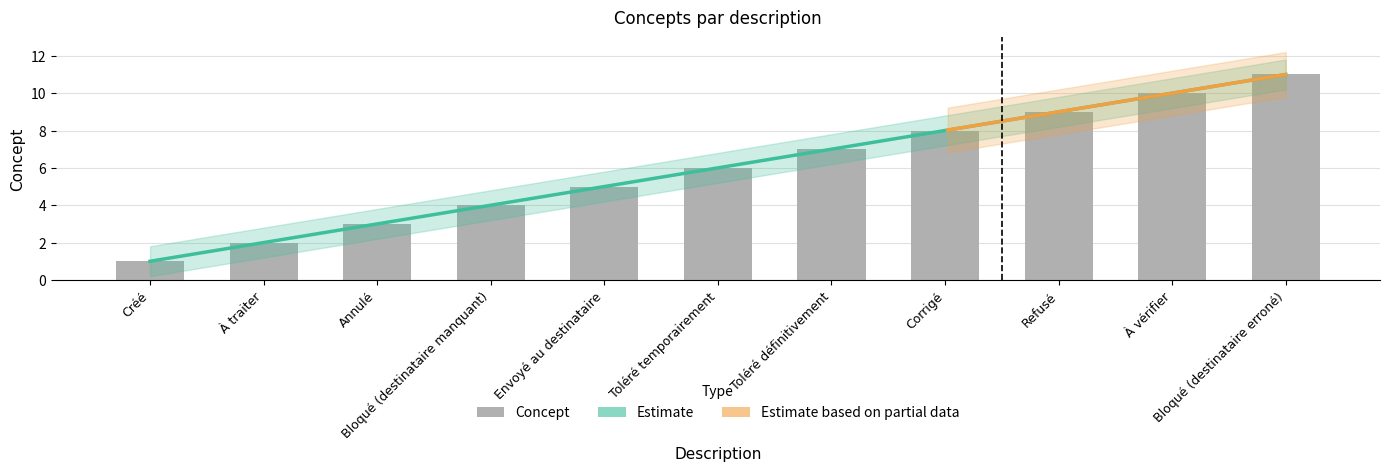

How many bars are there in total?

11